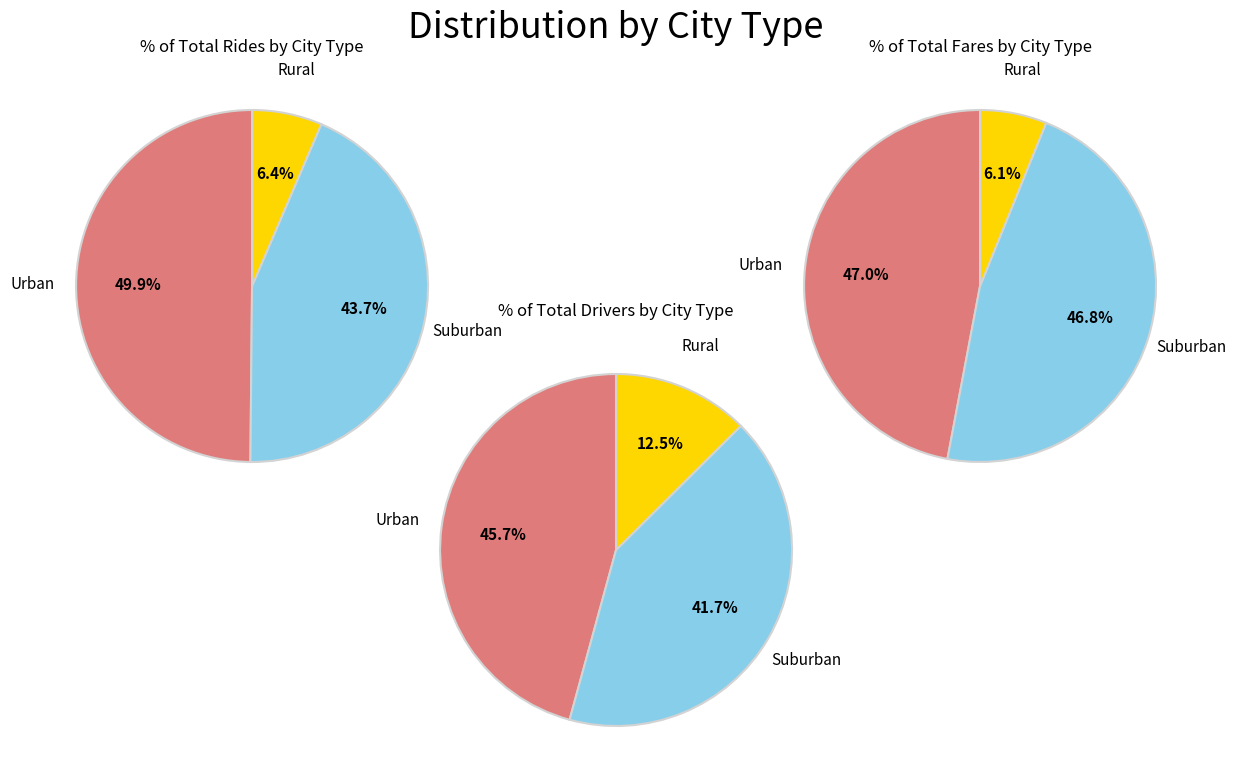

Is there any slice that represents more than half of the pie?

No